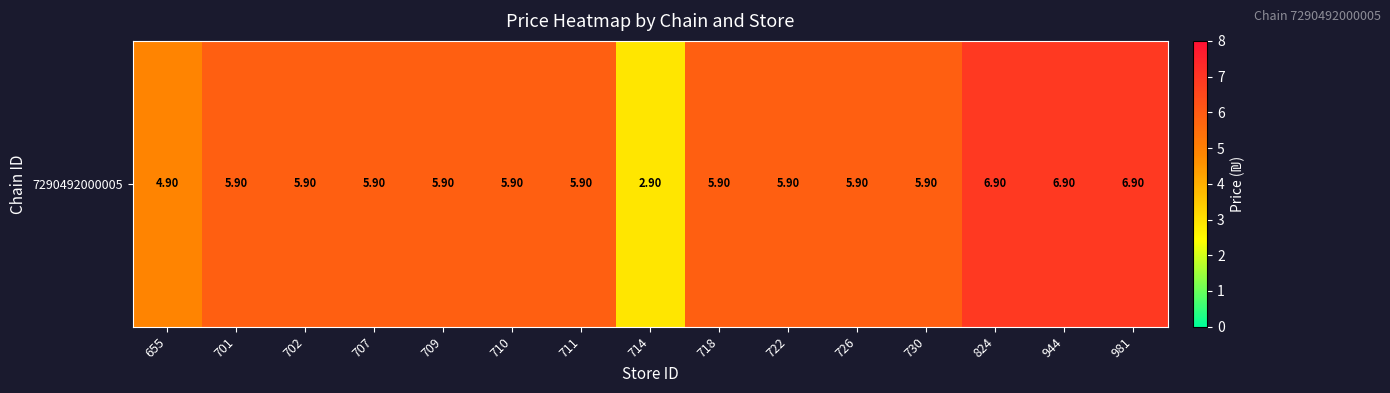

Reading right to left, extract all data points from this chart.

981=6.9	944=6.9	824=6.9	730=5.9	726=5.9	722=5.9	718=5.9	714=2.9	711=5.9	710=5.9	709=5.9	707=5.9	702=5.9	701=5.9	655=4.9